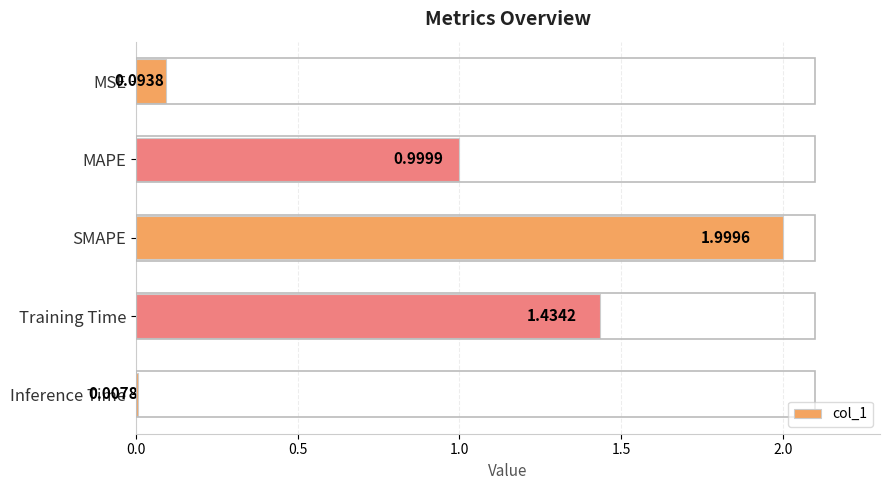

What is the average value?

0.9